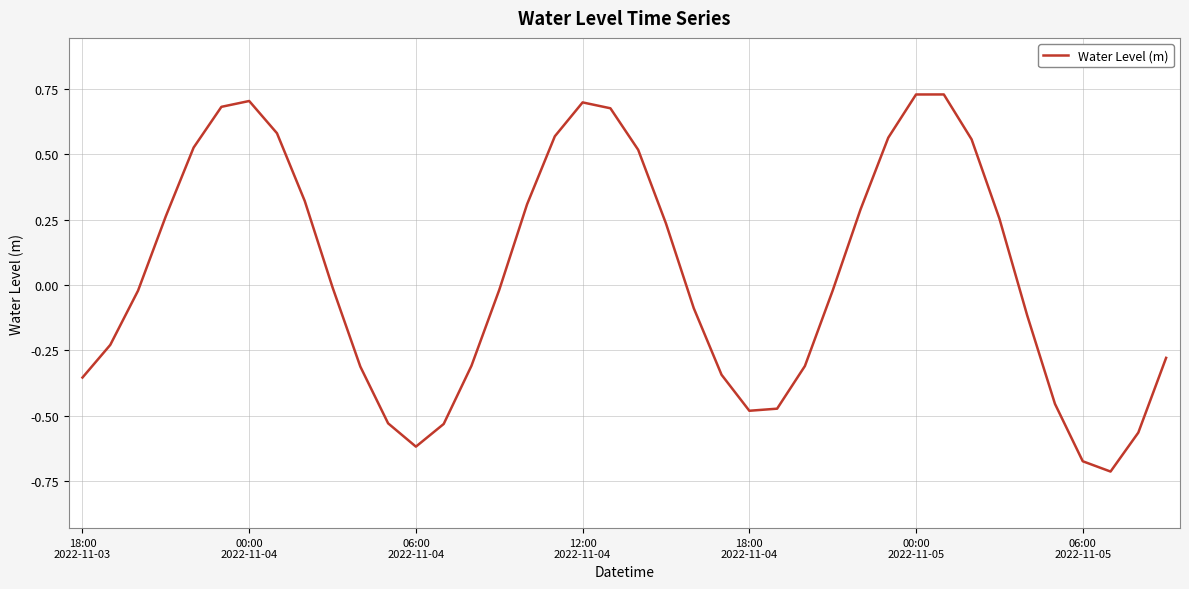

What is the difference between the maximum and minimum values?

1.4